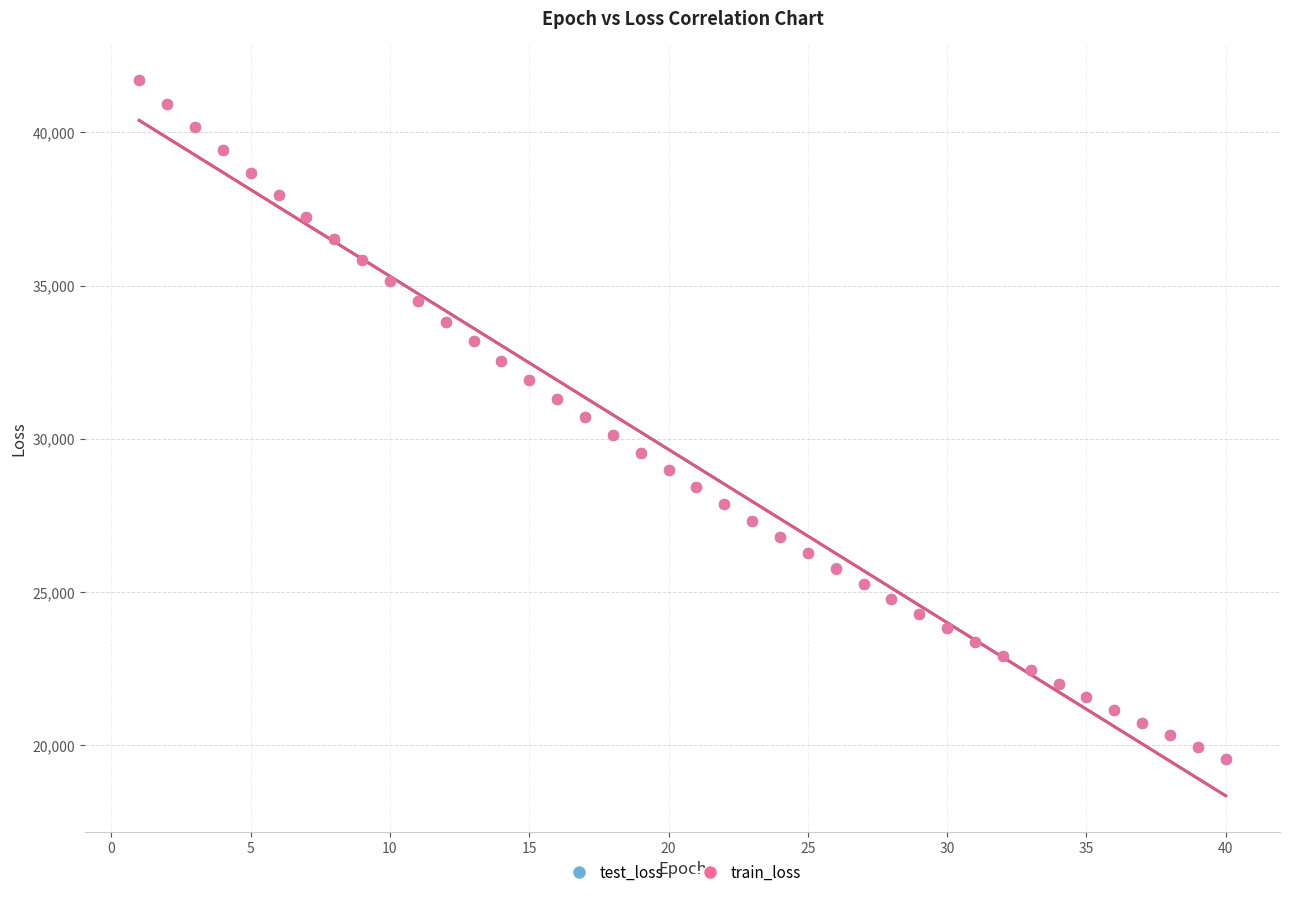

What are all the series names shown in the legend?

test_loss, train_loss